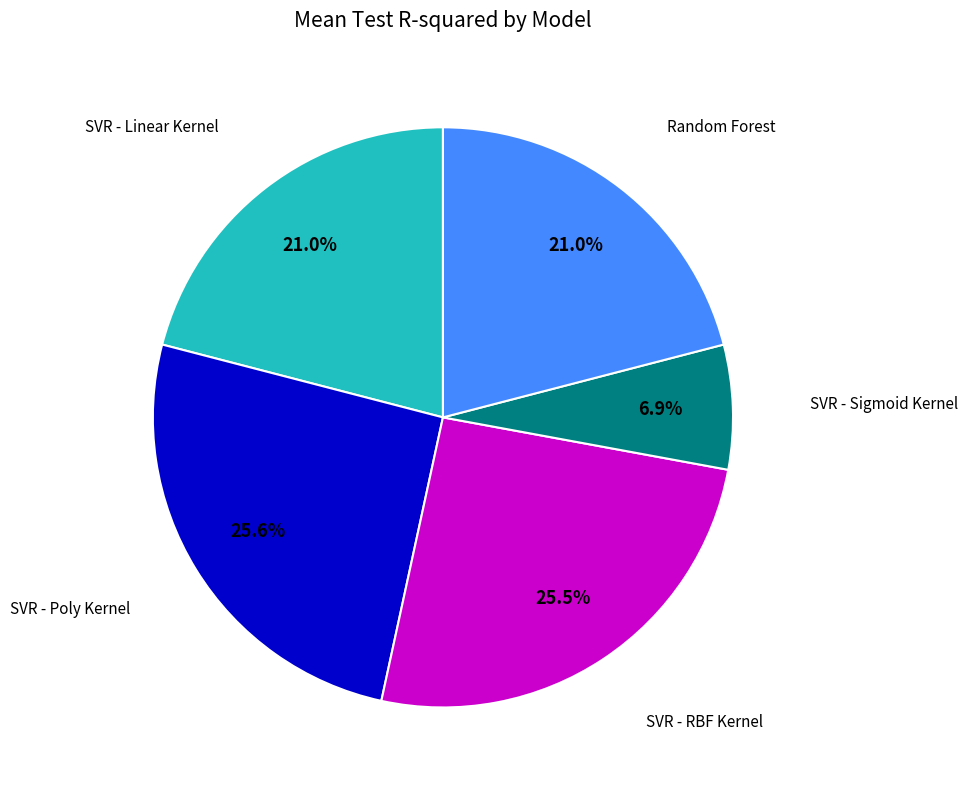

How many slices are in this pie chart?

5